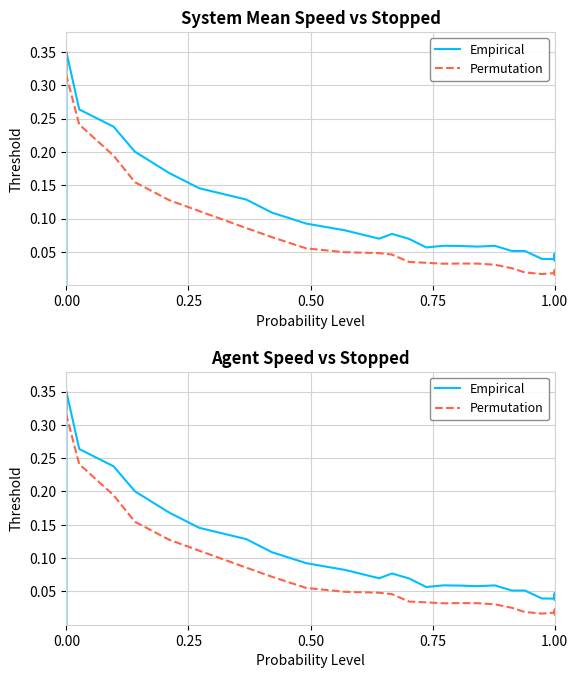

Which series ends up on top after the final intersection of Empirical and Permutation?

Empirical